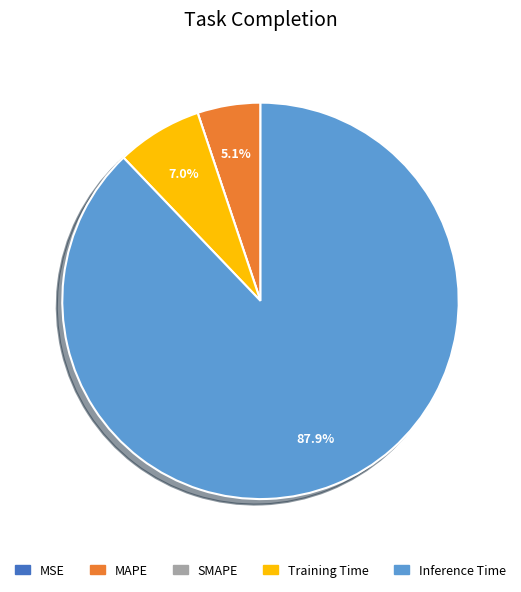

What percentage is the Training Time slice, to the nearest percent?

7%